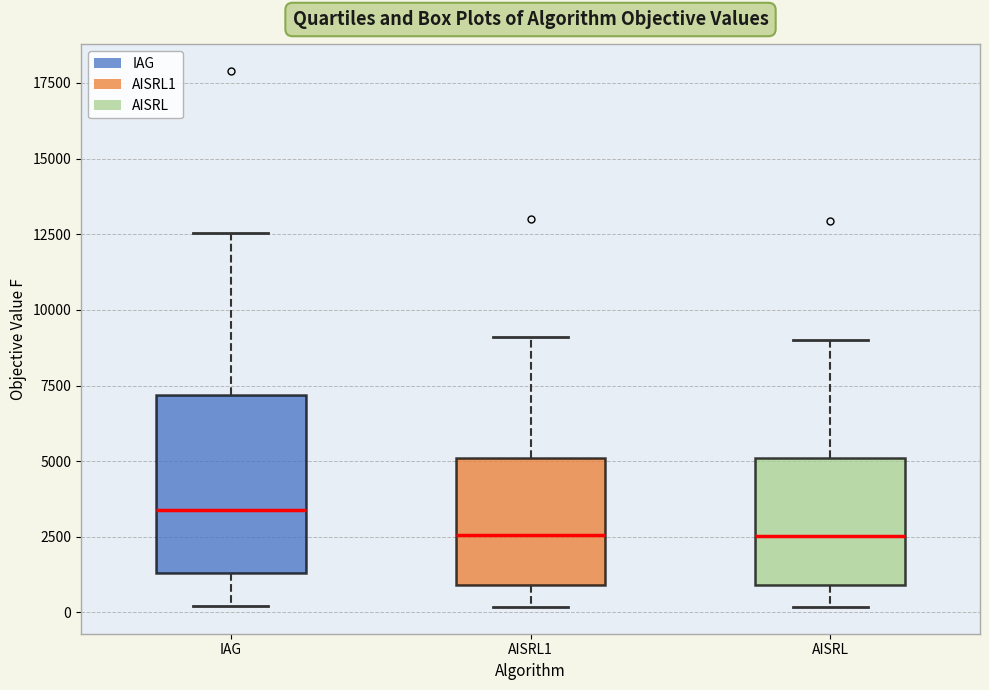

Comparing the boxes themselves (not the whiskers), which one is the tallest?

IAG